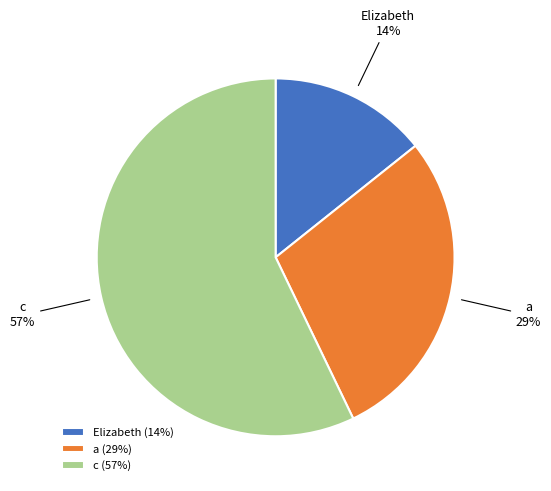

Count the number of slices in the pie.

3